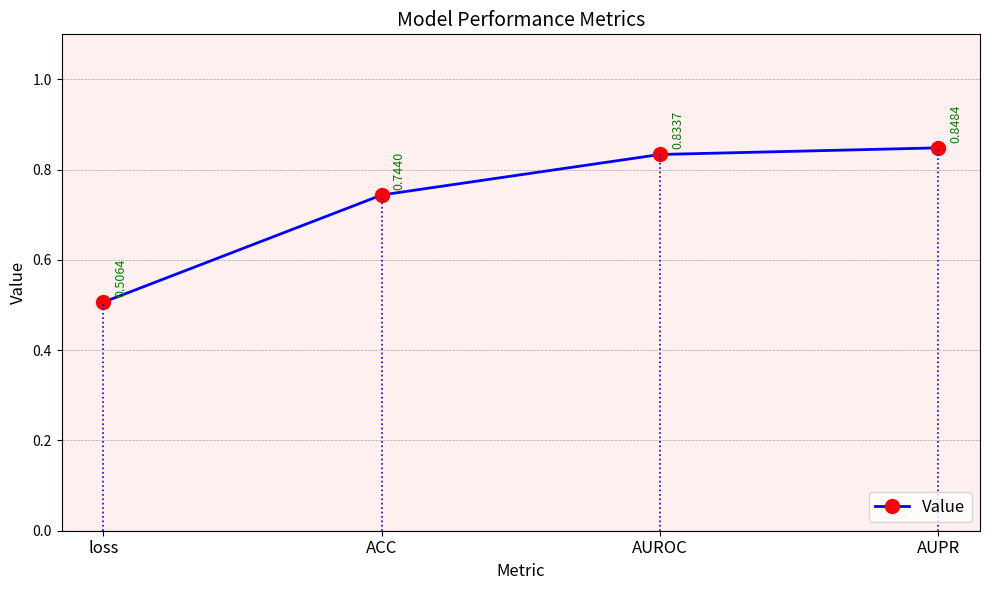

At which label is the value closest to 0?

loss